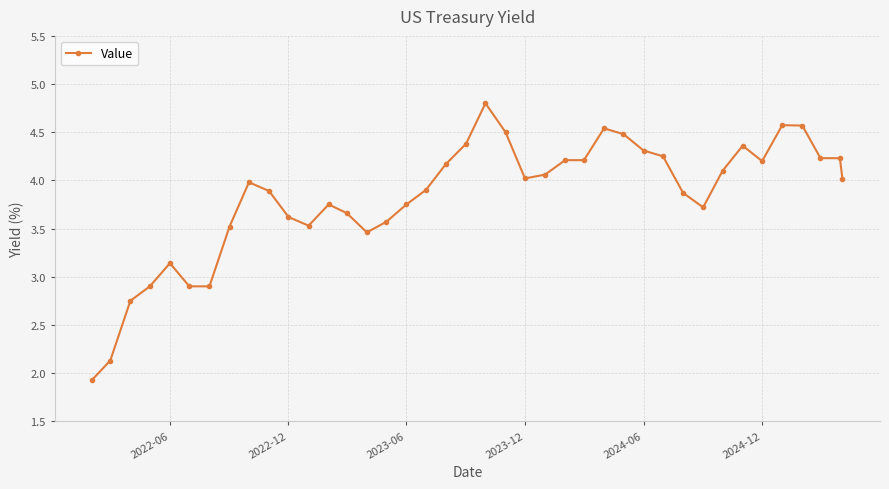

What is the difference between the second highest and second lowest values?

2.4